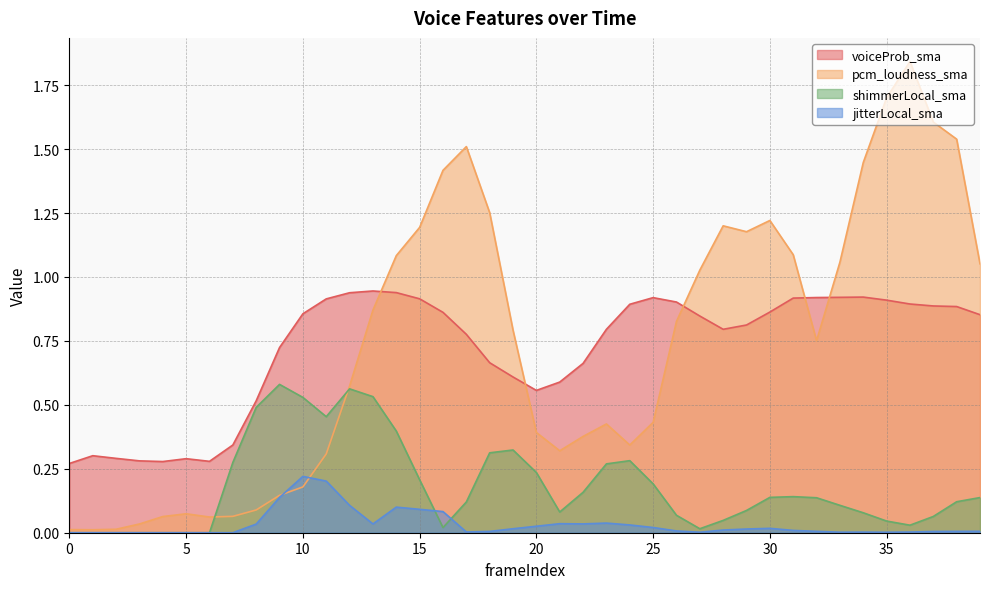

Rank the series by their maximum value, from highest to lowest.

pcm_loudness_sma, voiceProb_sma, shimmerLocal_sma, jitterLocal_sma